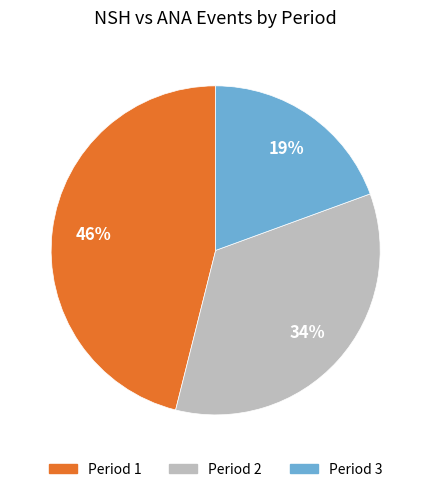

To the nearest percent, what is the difference between the Period 1 and Period 2 slice percentages?

12%